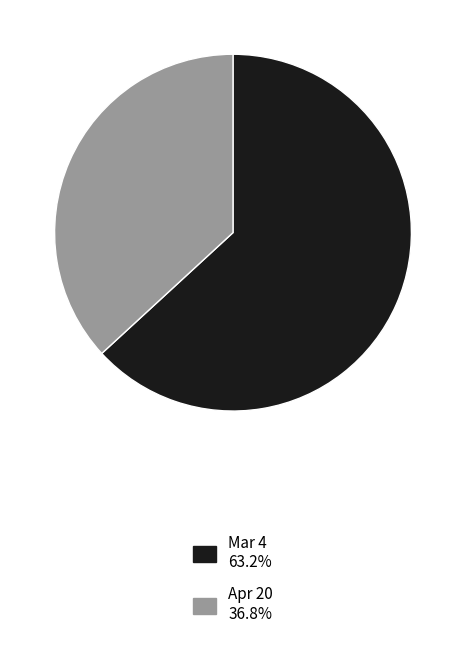

Is the sum of Mar 4 63.2% and Apr 20 36.8% greater than half?

Yes